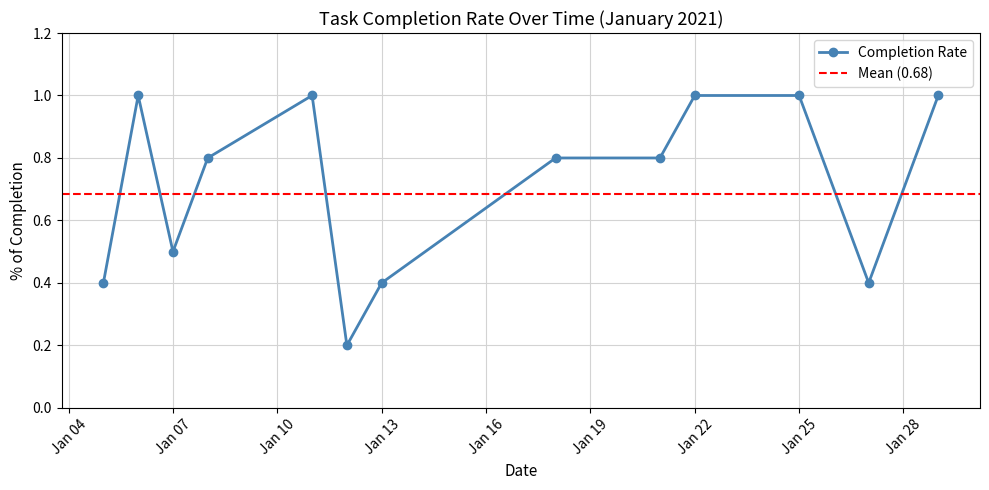

How many values are between 0 and 1?

13